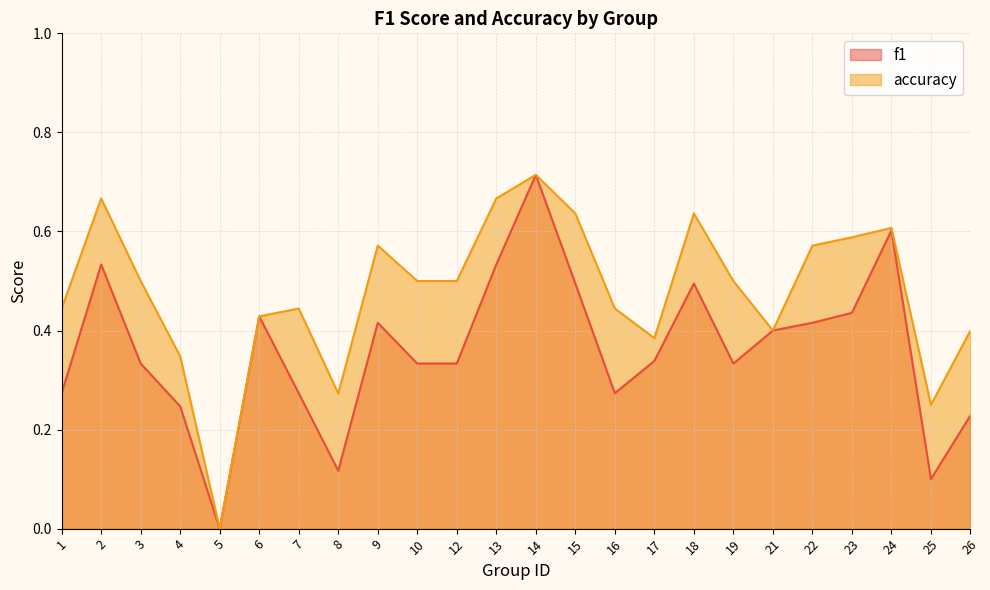

What are all the series names shown in the legend?

f1, accuracy